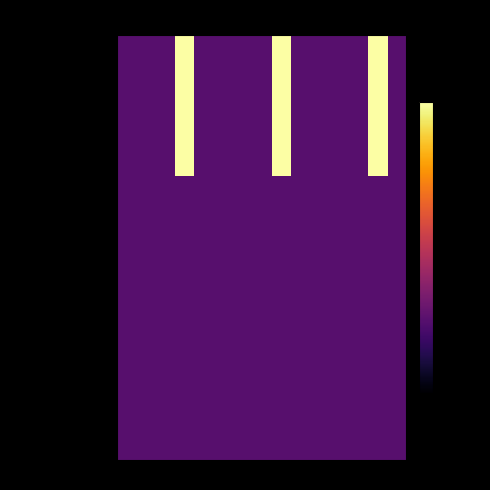

Reading left to right, extract all data points from this chart.

Diesel Generator: 0=-60.0	1=-60.0	2=-60.0	3=26.0	4=-60.0	5=-60.0	6=-60.0	7=-60.0	8=22.6	9=-60.0	10=-60.0	11=-60.0	12=-60.0	13=22.6	14=-60.0
Owned PV: 0=-60.0	1=-60.0	2=-60.0	3=-60.0	4=-60.0	5=-60.0	6=-60.0	7=-60.0	8=-60.0	9=-60.0	10=-60.0	11=-60.0	12=-60.0	13=-60.0	14=-60.0
Owned Batteries: 0=-60.0	1=-60.0	2=-60.0	3=-60.0	4=-60.0	5=-60.0	6=-60.0	7=-60.0	8=-60.0	9=-60.0	10=-60.0	11=-60.0	12=-60.0	13=-60.0	14=-60.0